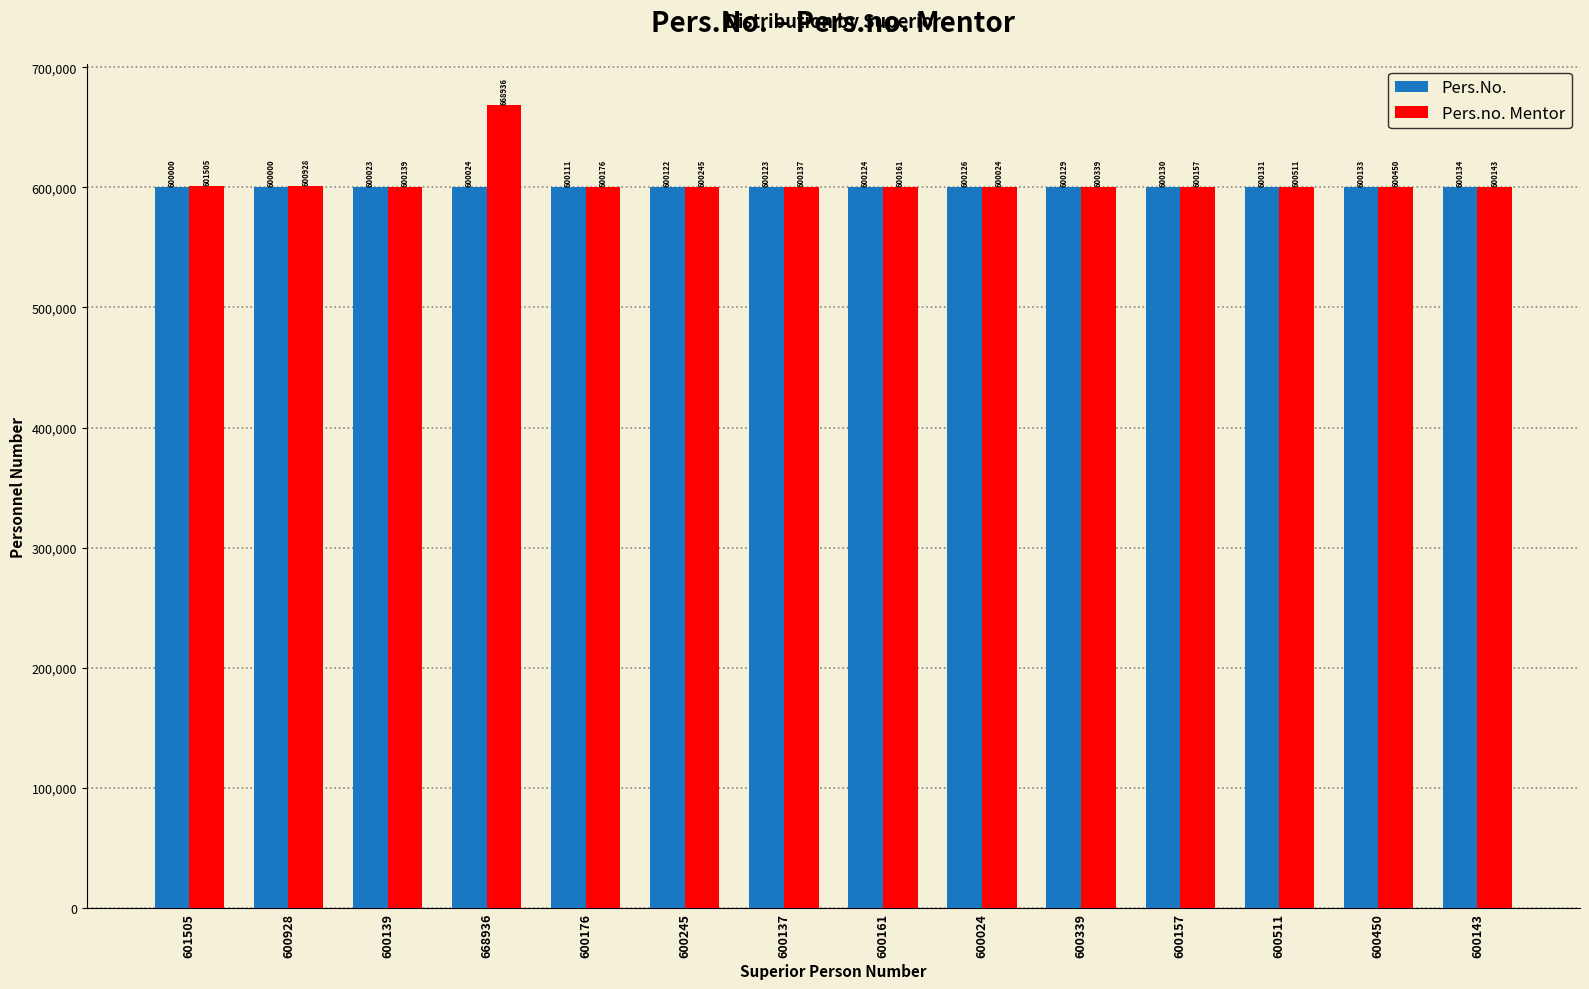

How many series are shown in this chart?

2